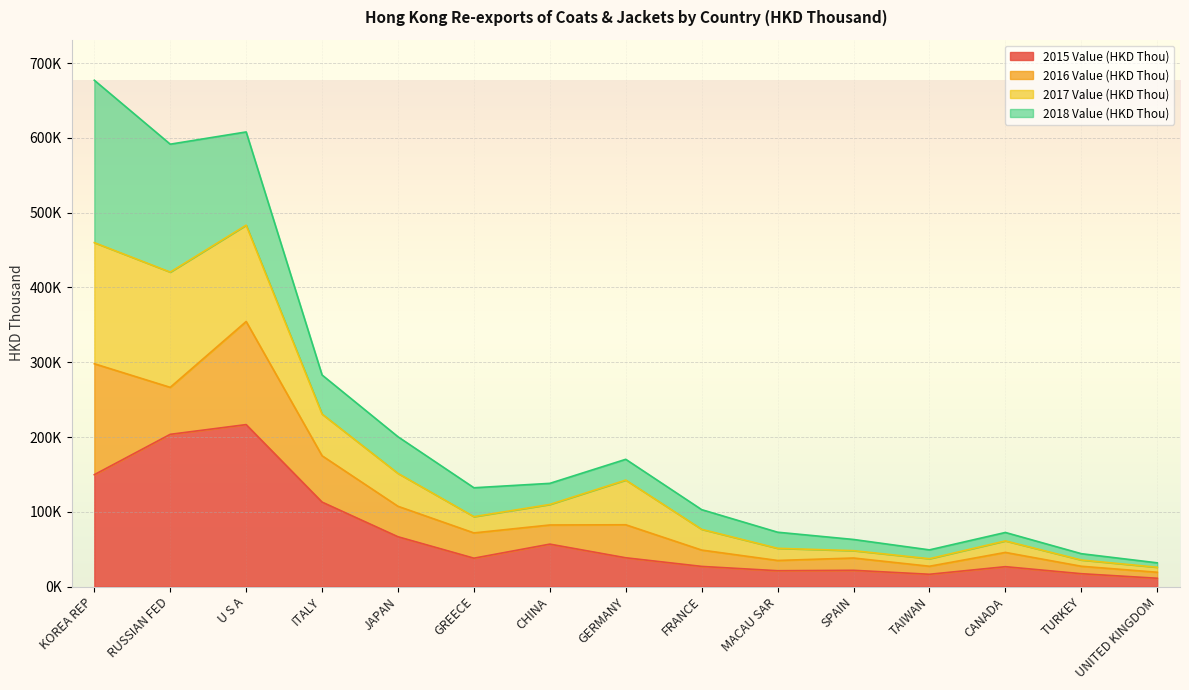

True or false: 2017 Value (HKD Thou) has a value of 47258.5 at CHINA.

False